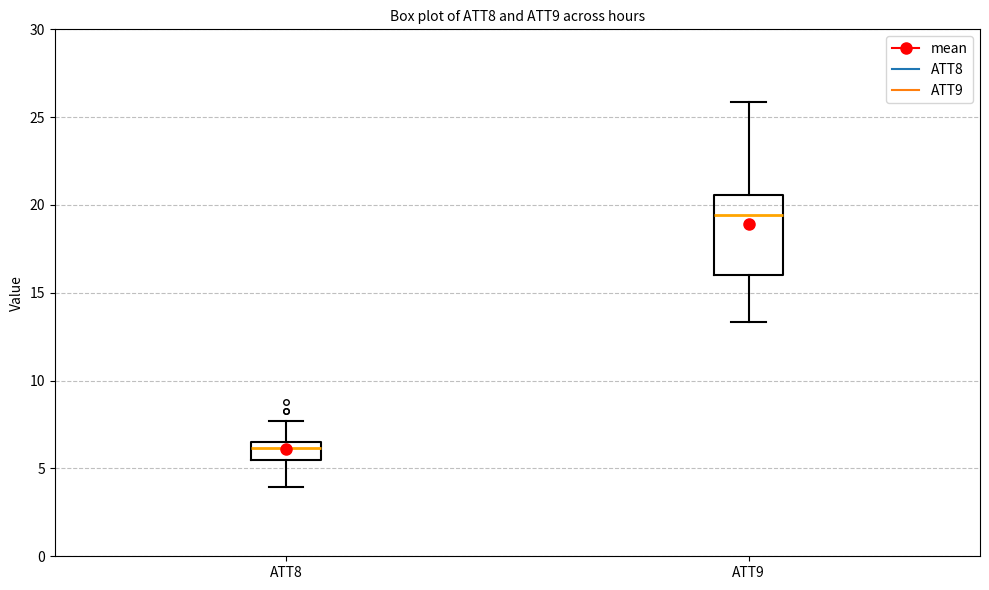

Which box is the tallest, from its lower edge to its upper edge?

ATT9